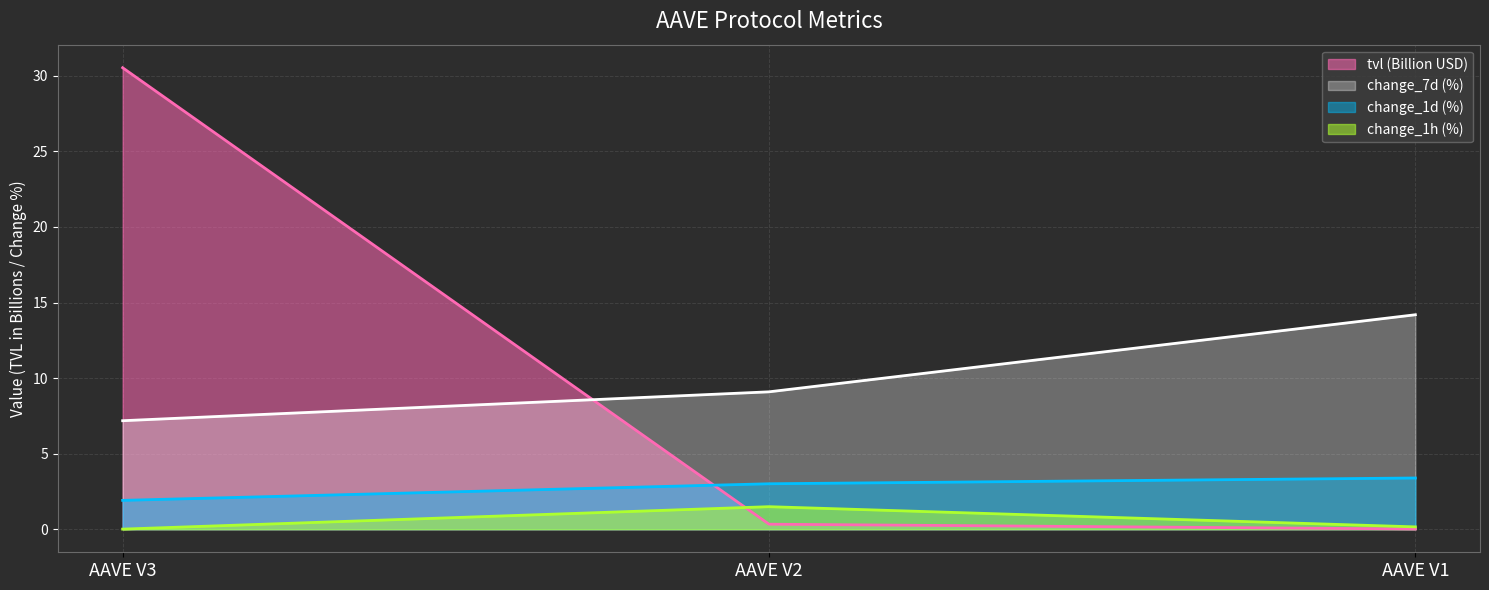

Rank the series by their maximum value, from lowest to highest.

change_1h (%), change_1d (%), change_7d (%), tvl (Billion USD)